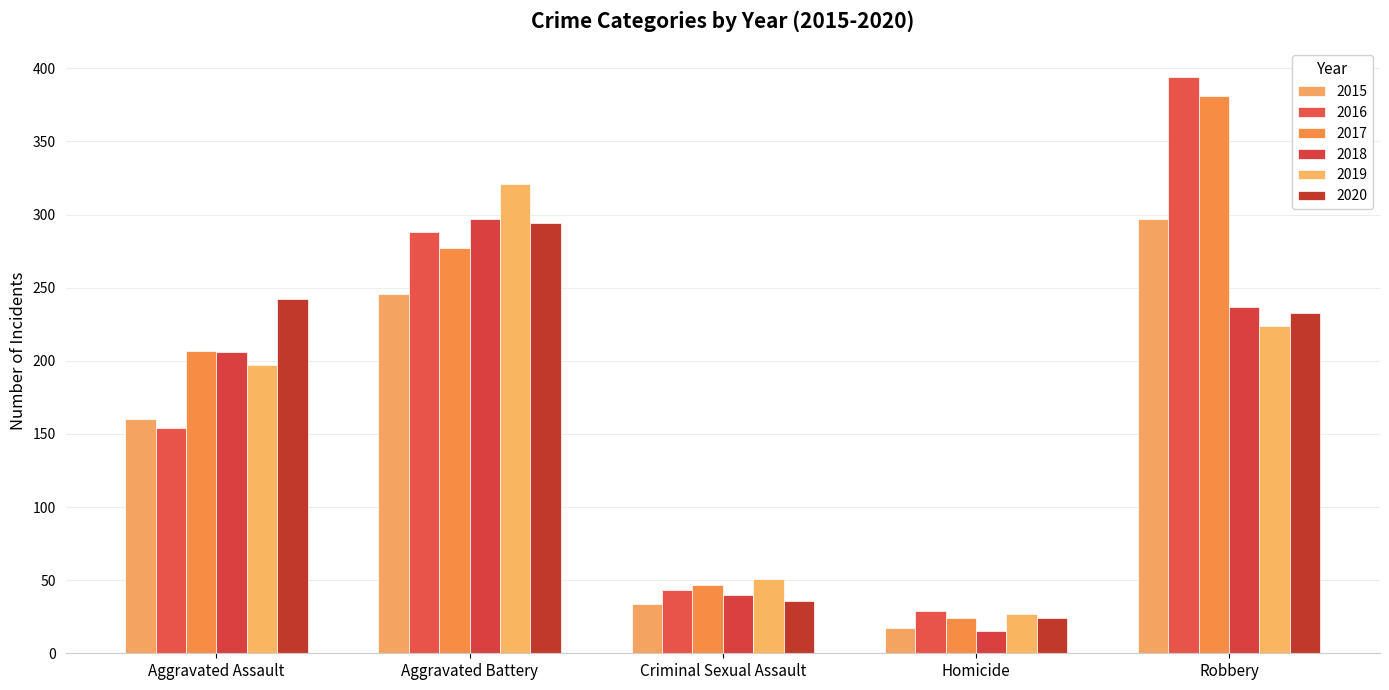

Which series changed the most between Aggravated Assault and Robbery?

2016